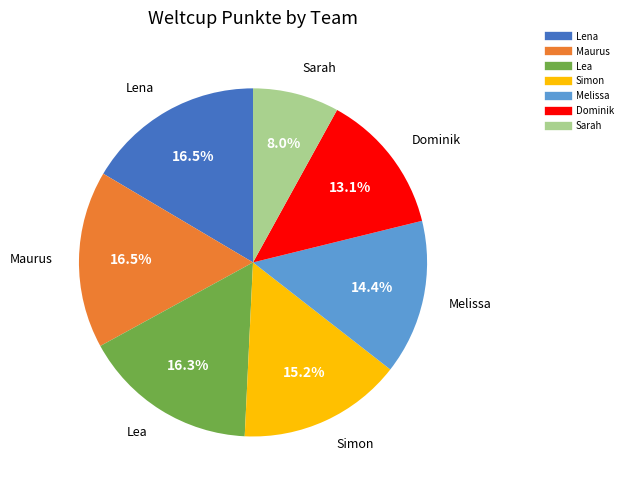

Is there any slice that represents more than half of the pie?

No